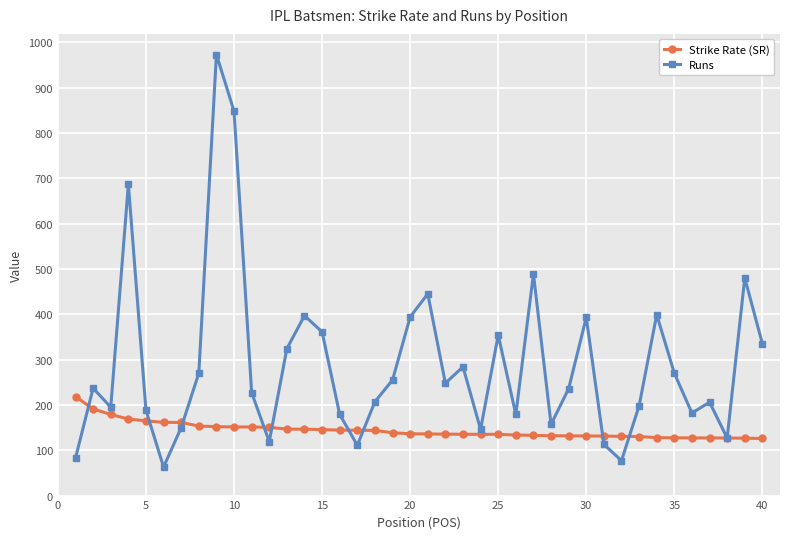

What is the minimum value shown in the chart?

63.0